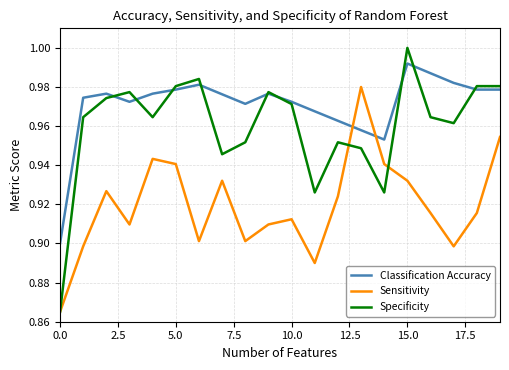

How many intersections are there between Classification Accuracy and Sensitivity?

2